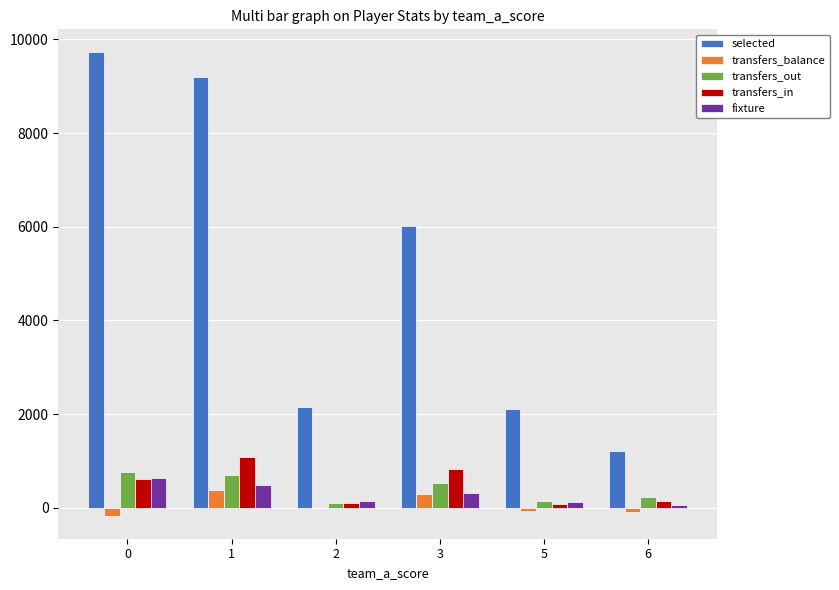

What is the maximum value shown in the chart?

9720